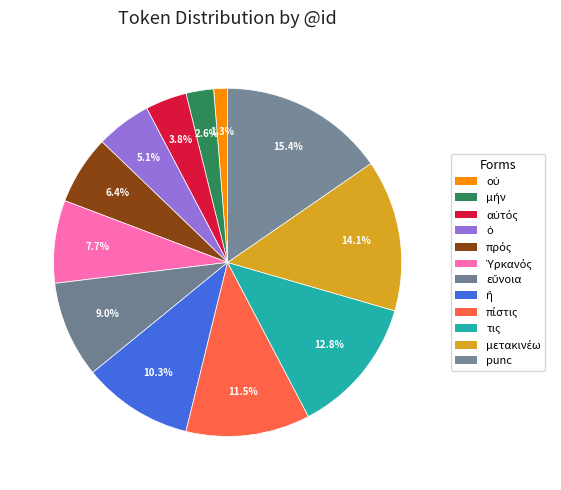

What portion of the pie excludes punc?

84.6%